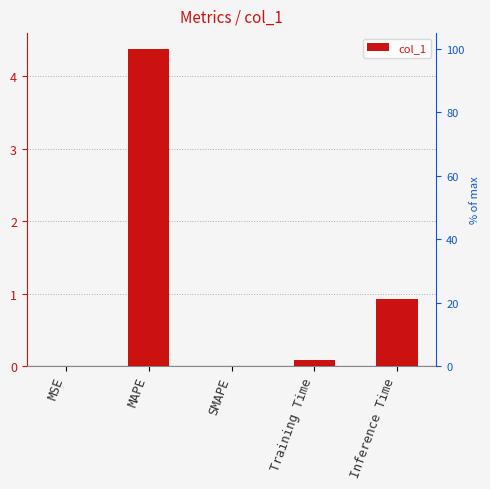

Rank the categories by value from lowest to highest.

SMAPE, MSE, Training Time, Inference Time, MAPE